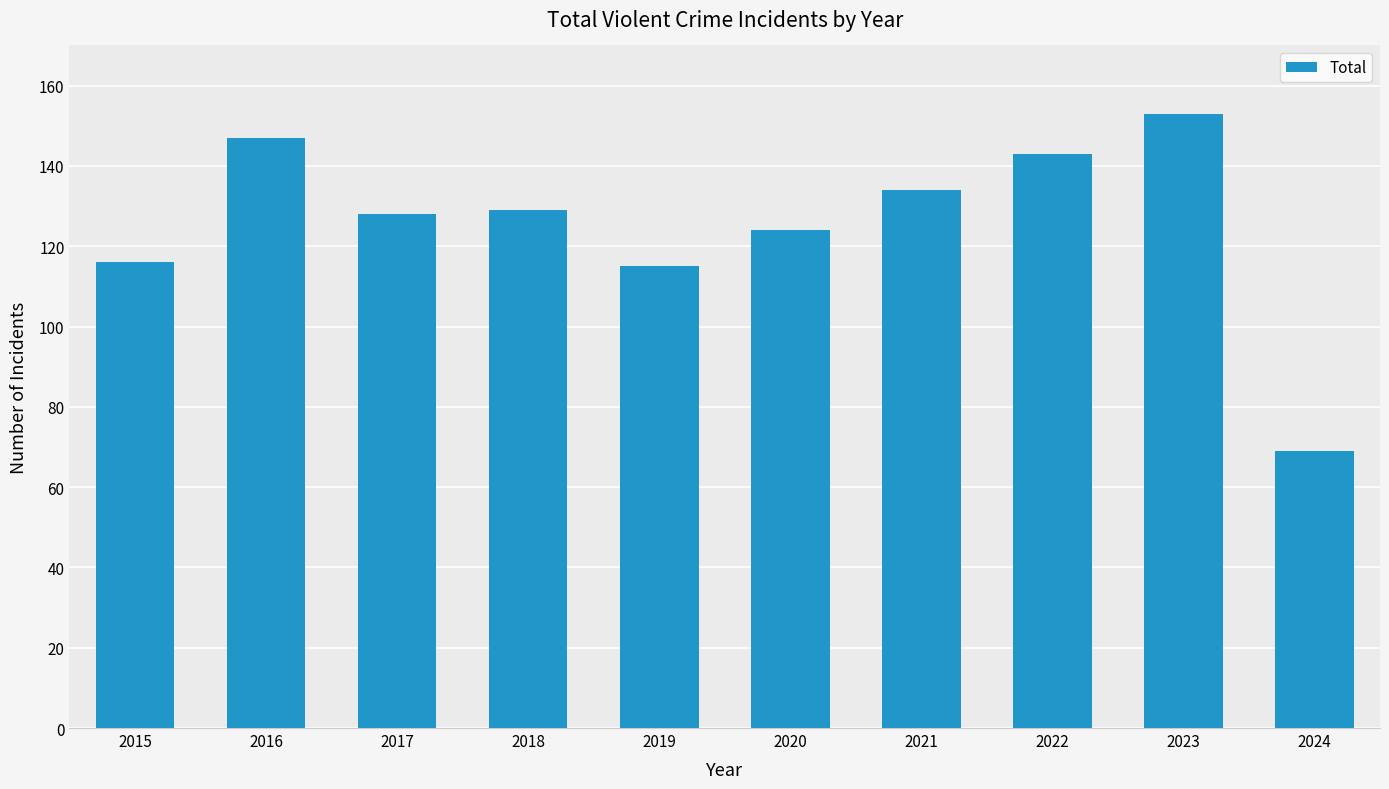

The chart shows a value of 212 at 2016. True or false?

False